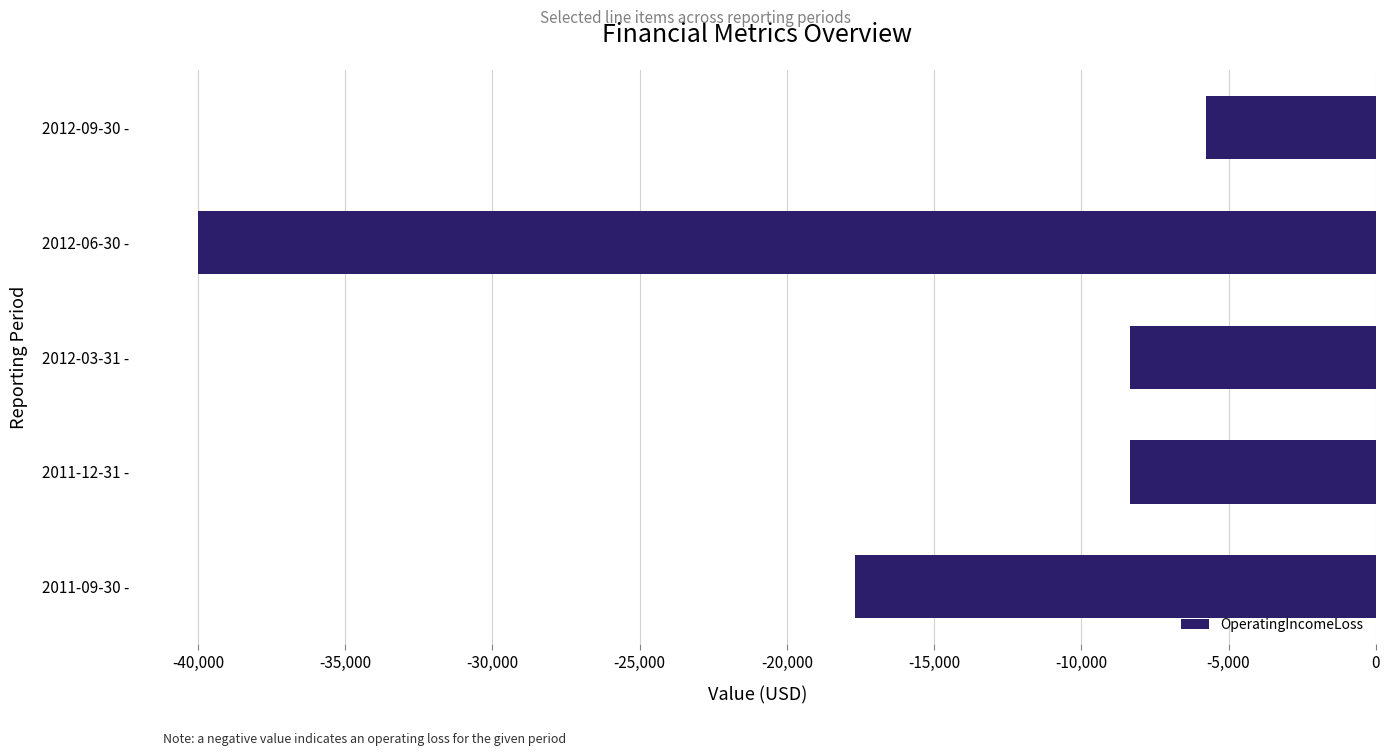

What is the difference between the second highest and minimum values?

31667